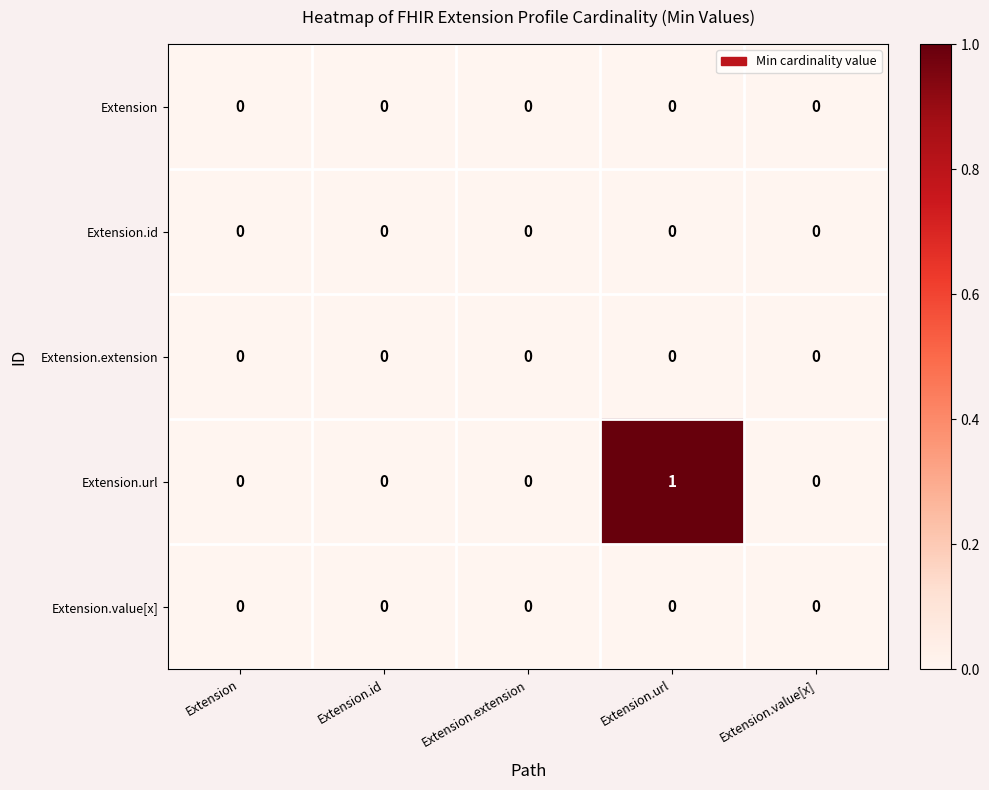

The value of Extension at Extension.value[x] is 0. True or false?

True